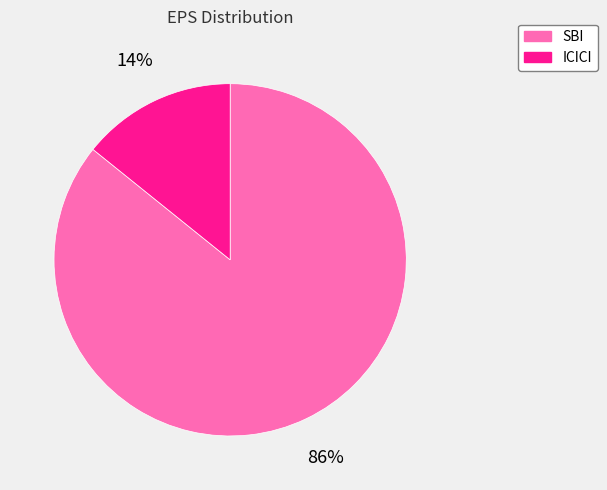

To the nearest percent, what is the combined percentage of ICICI and SBI?

100%